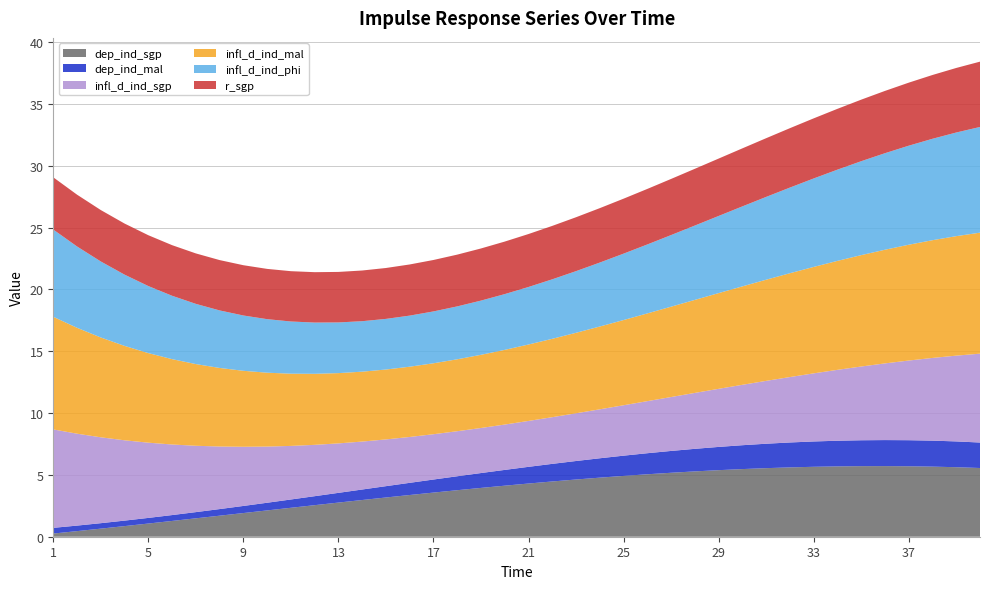

Reading right to left, transcribe all the data shown in this chart.

dep_ind_sgp: 40=5.6	39=5.6	38=5.7	37=5.7	36=5.7	35=5.7	34=5.7	33=5.7	32=5.6	31=5.5	30=5.5	29=5.4	28=5.3	27=5.2	26=5.1	25=4.9	24=4.8	23=4.6	22=4.5	21=4.3	20=4.1	19=3.9	18=3.8	17=3.6	16=3.4	15=3.2	14=3.0	13=2.8	12=2.6	11=2.3	10=2.1	9=1.9	8=1.7	7=1.5	6=1.3	5=1.1	4=0.9	3=0.7	2=0.5	1=0.3
dep_ind_mal: 40=2.1	39=2.1	38=2.1	37=2.1	36=2.1	35=2.1	34=2.1	33=2.0	32=2.0	31=2.0	30=1.9	29=1.9	28=1.8	27=1.8	26=1.7	25=1.6	24=1.6	23=1.5	22=1.4	21=1.4	20=1.3	19=1.2	18=1.1	17=1.1	16=1.0	15=0.9	14=0.8	13=0.8	12=0.7	11=0.7	10=0.6	9=0.6	8=0.5	7=0.5	6=0.5	5=0.5	4=0.4	3=0.4	2=0.4	1=0.5
infl_d_ind_sgp: 40=7.2	39=6.9	38=6.7	37=6.4	36=6.2	35=6.0	34=5.7	33=5.5	32=5.3	31=5.1	30=4.9	29=4.7	28=4.5	27=4.4	26=4.2	25=4.1	24=4.0	23=3.9	22=3.8	21=3.7	20=3.7	19=3.6	18=3.6	17=3.7	16=3.7	15=3.8	14=3.9	13=4.0	12=4.2	11=4.3	10=4.5	9=4.8	8=5.1	7=5.4	6=5.7	5=6.1	4=6.5	3=6.9	2=7.4	1=8.0
infl_d_ind_mal: 40=9.8	39=9.7	38=9.5	37=9.4	36=9.2	35=9.0	34=8.8	33=8.6	32=8.4	31=8.2	30=8.0	29=7.7	28=7.5	27=7.3	26=7.1	25=6.9	24=6.7	23=6.5	22=6.3	21=6.2	20=6.0	19=5.9	18=5.8	17=5.7	16=5.7	15=5.7	14=5.7	13=5.7	12=5.7	11=5.8	10=6.0	9=6.1	8=6.4	7=6.6	6=6.9	5=7.2	4=7.6	3=8.1	2=8.6	1=9.1
infl_d_ind_phi: 40=8.5	39=8.4	38=8.2	37=8.0	36=7.8	35=7.6	34=7.4	33=7.2	32=6.9	31=6.7	30=6.5	29=6.2	28=6.0	27=5.8	26=5.6	25=5.4	24=5.2	23=5.0	22=4.8	21=4.7	20=4.5	19=4.4	18=4.3	17=4.2	16=4.1	15=4.1	14=4.1	13=4.1	12=4.1	11=4.2	10=4.3	9=4.5	8=4.7	7=4.9	6=5.1	5=5.4	4=5.8	3=6.1	2=6.6	1=7.1
r_sgp: 40=5.3	39=5.2	38=5.2	37=5.1	36=5.0	35=5.0	34=4.9	33=4.9	32=4.8	31=4.7	30=4.7	29=4.6	28=4.6	27=4.5	26=4.5	25=4.4	24=4.4	23=4.4	22=4.3	21=4.3	20=4.2	19=4.2	18=4.2	17=4.2	16=4.1	15=4.1	14=4.1	13=4.1	12=4.1	11=4.1	10=4.1	9=4.1	8=4.1	7=4.1	6=4.1	5=4.1	4=4.1	3=4.2	2=4.2	1=4.2